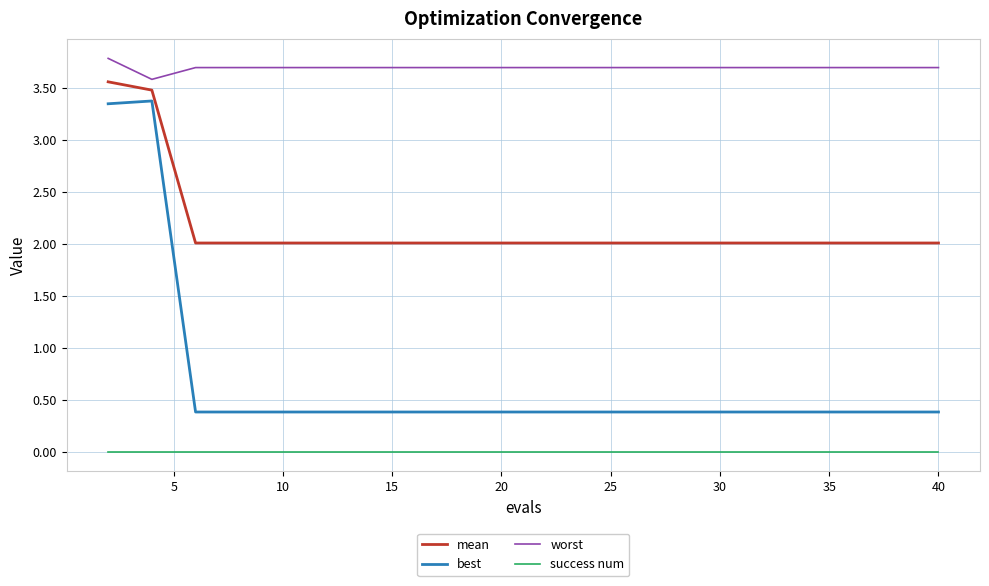

What is the maximum value shown in the chart?

3.8